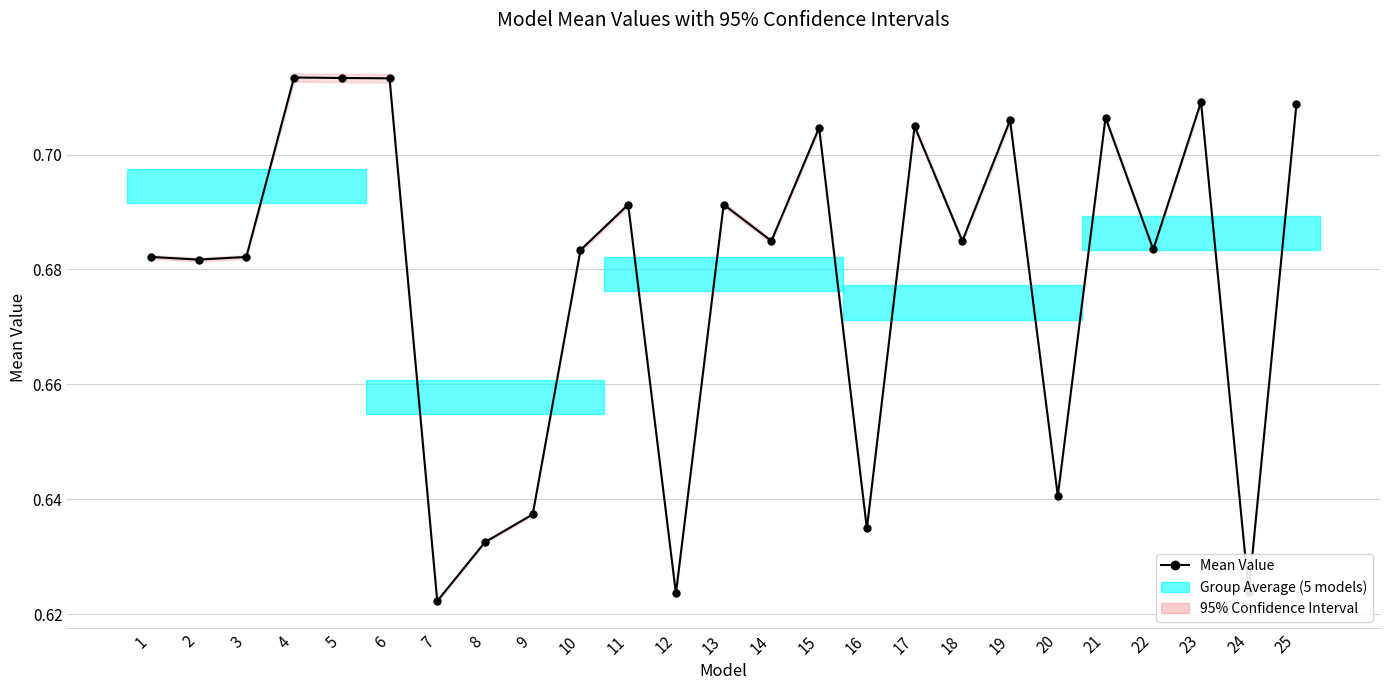

List the labels in order of value, largest first.

4, 5, 6, 23, 25, 21, 19, 17, 15, 13, 11, 14, 18, 22, 10, 1, 3, 2, 20, 9, 16, 8, 24, 12, 7